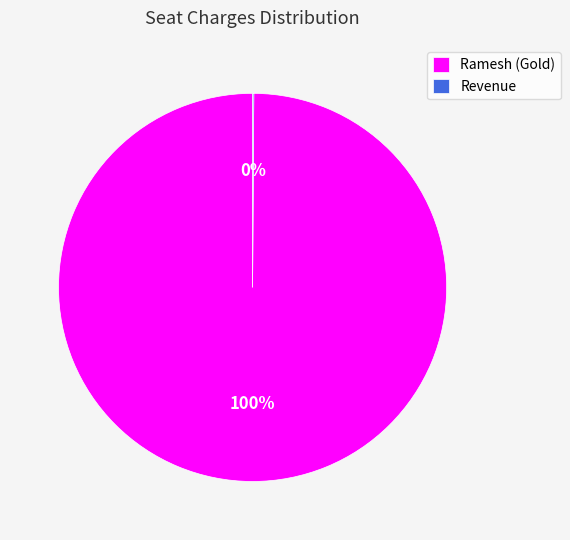

To the nearest percent, what percentage of the pie is Ramesh (Gold)?

100%